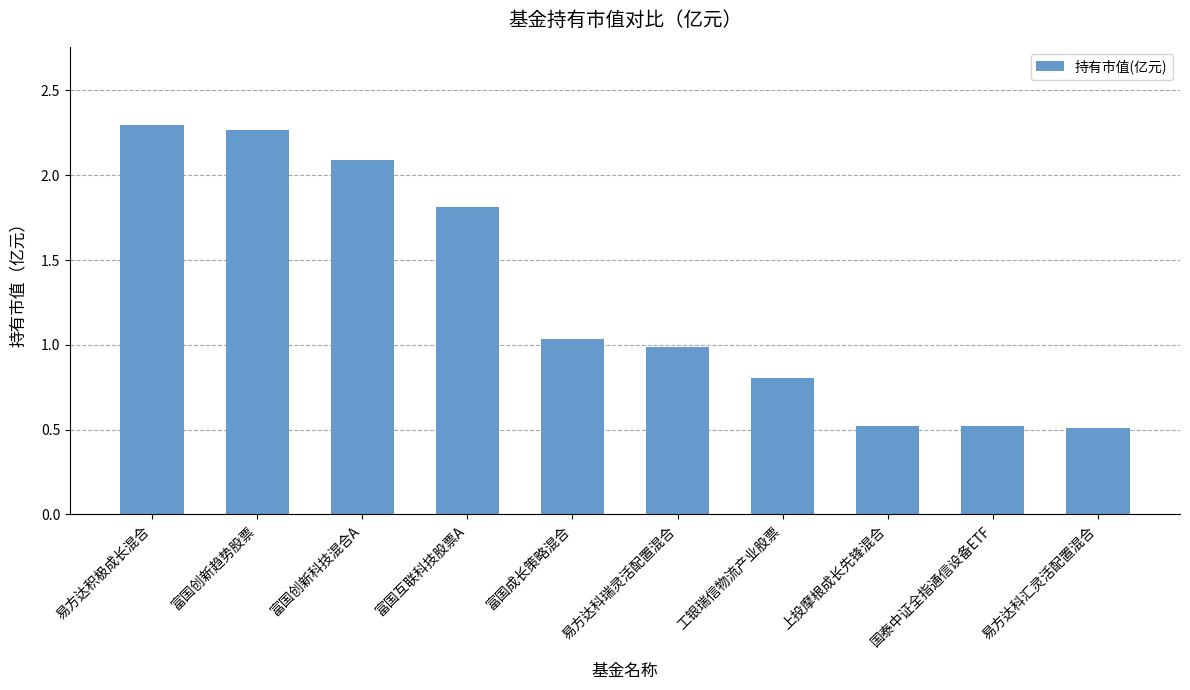

What is the difference between the second highest and minimum values?

1.8